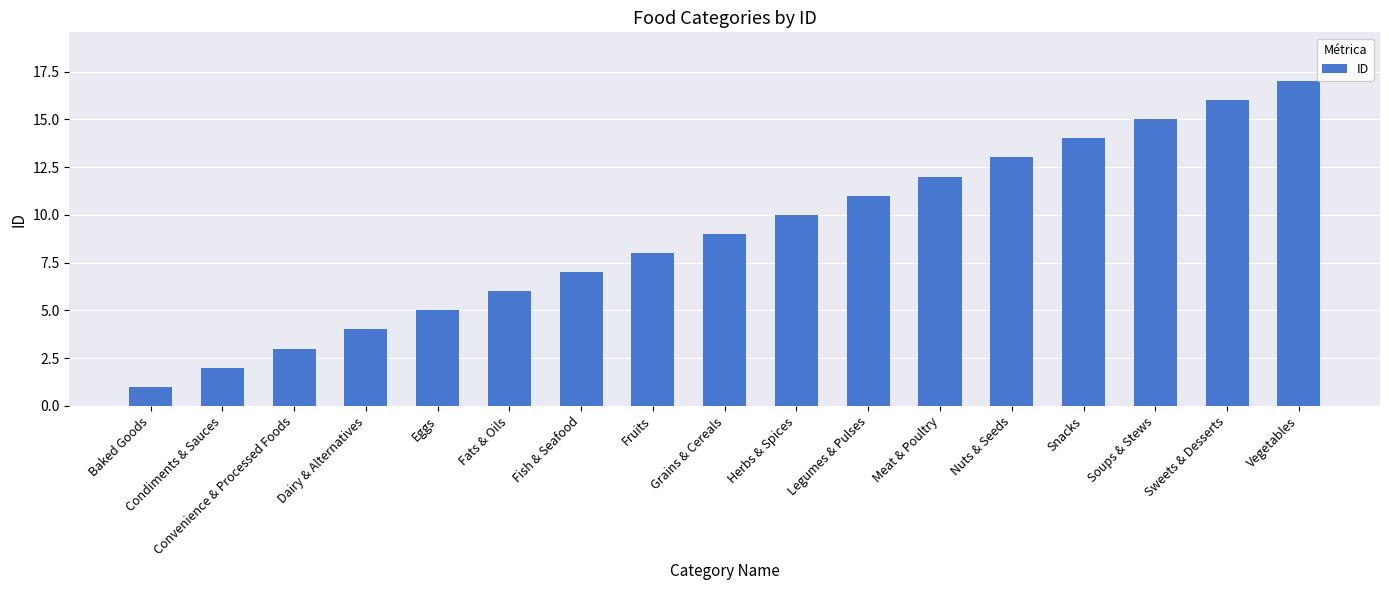

What is the minimum value shown in the chart?

1